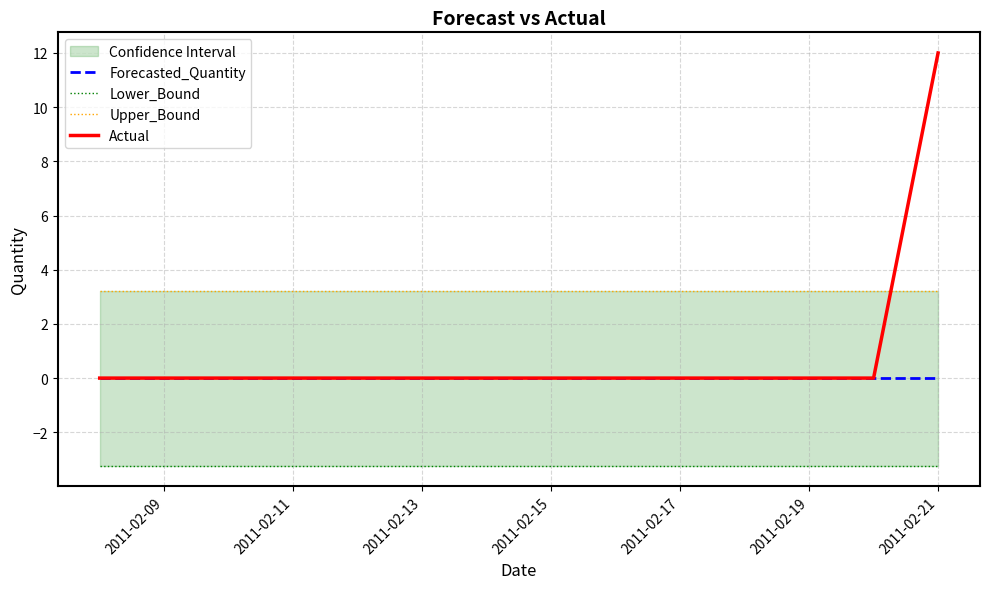

The Forecasted_Quantity series shows 0 at 2011-02-13. True or false?

True